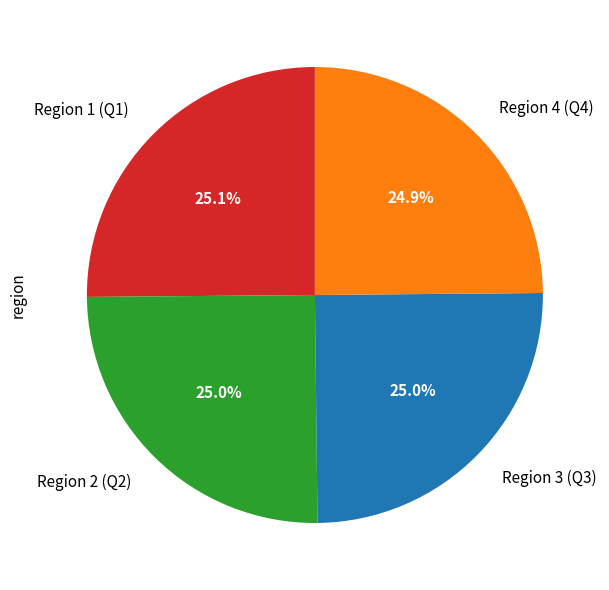

How much of the chart is everything except Region 4 (Q4)?

75.1%